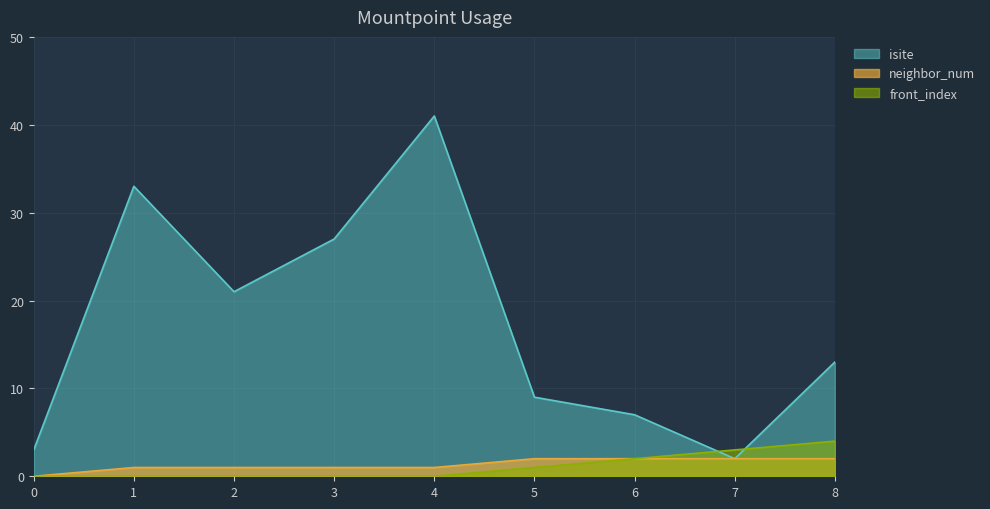

What is the spread (max minus min) of values at 3?

27